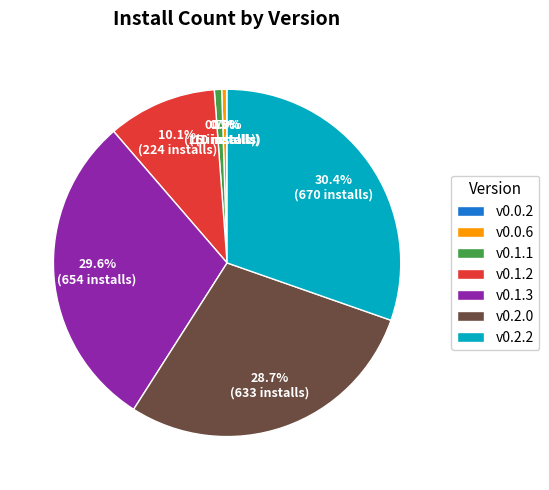

Which slice is the largest?

v0.2.2